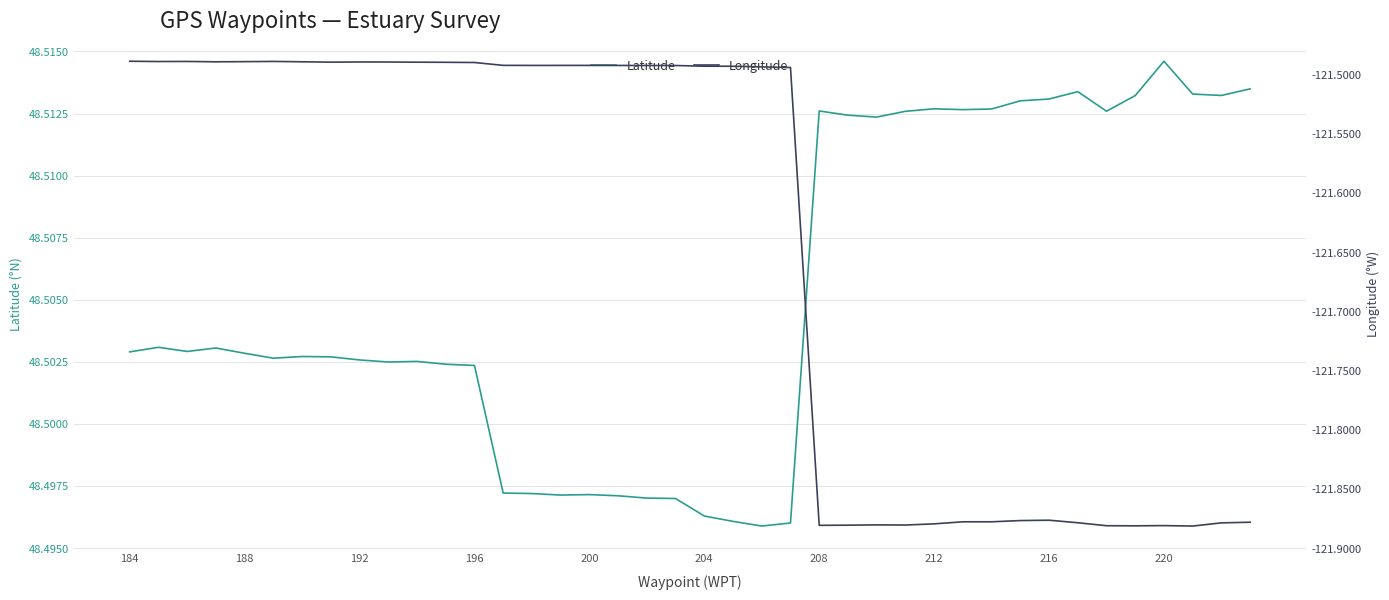

At which label does Latitude reach its peak?

220